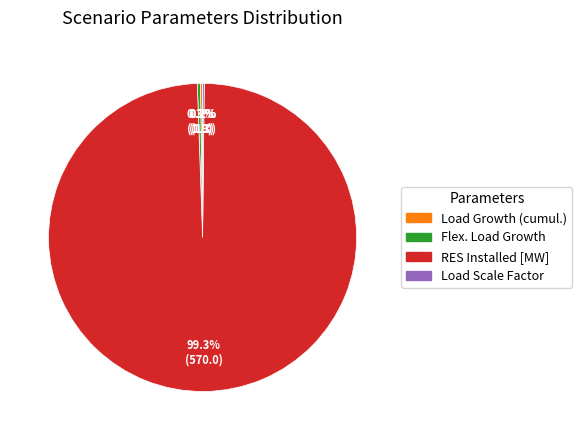

What is the largest slice in the pie chart?

RES Installed [MW]